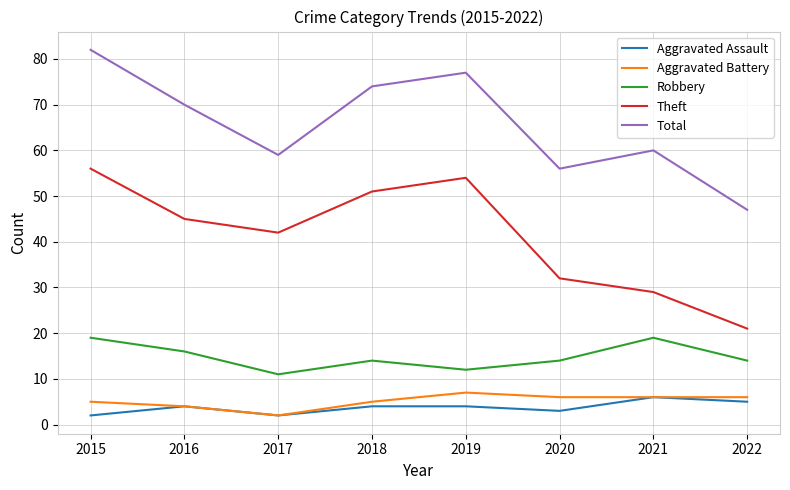

What is the difference between the highest and lowest values at 2020?

53